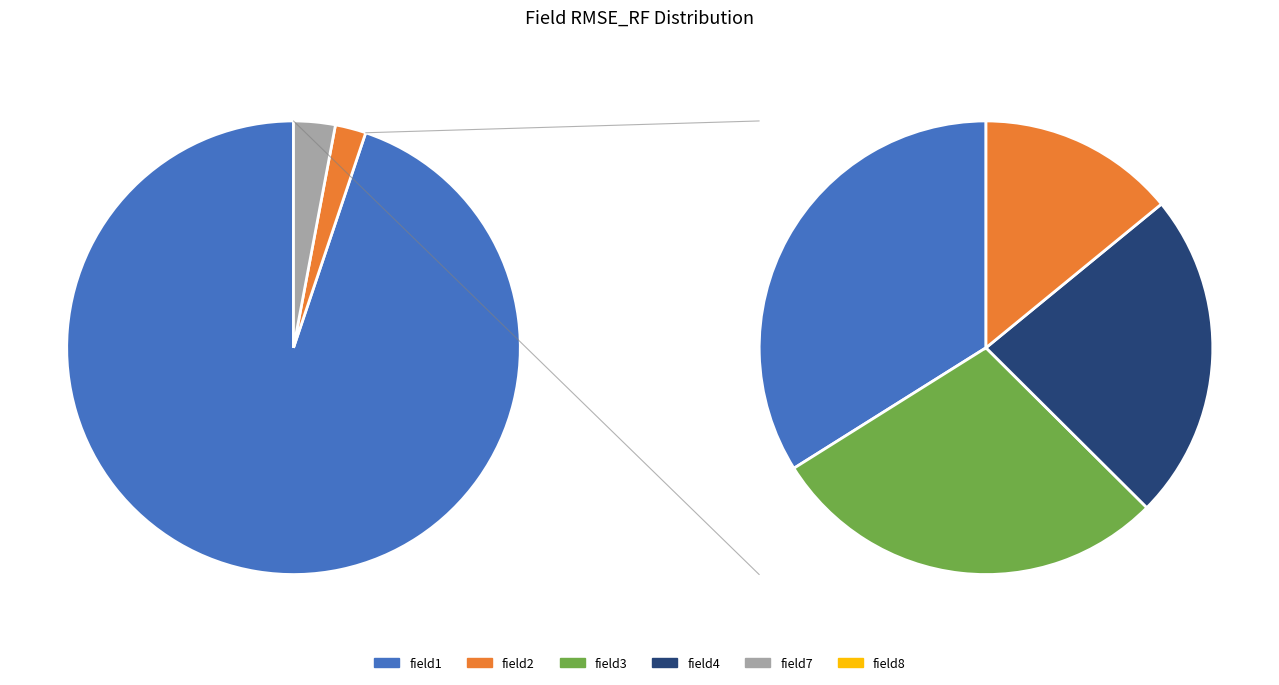

Is it true that field2 is 13% of the pie?

True